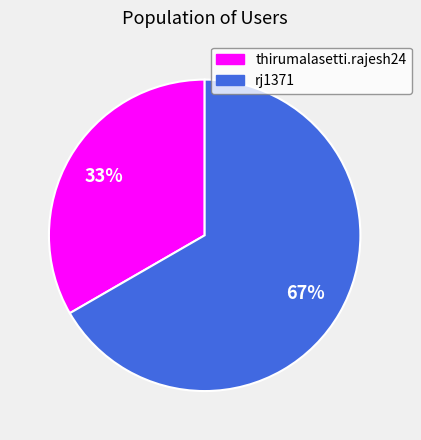

Is it true that thirumalasetti.rajesh24 is 33% of the pie?

True